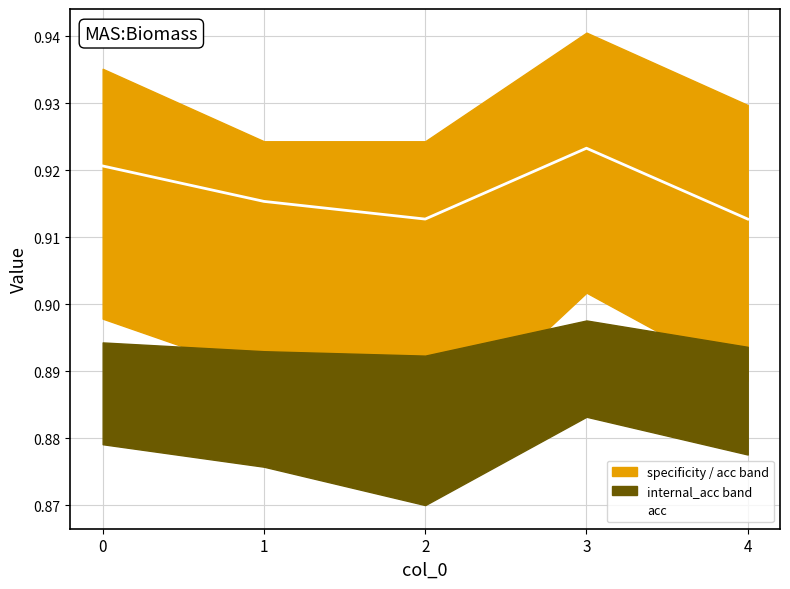

Reading left to right, extract all data points from this chart.

0.9	0.9	0.9	0.9	0.9